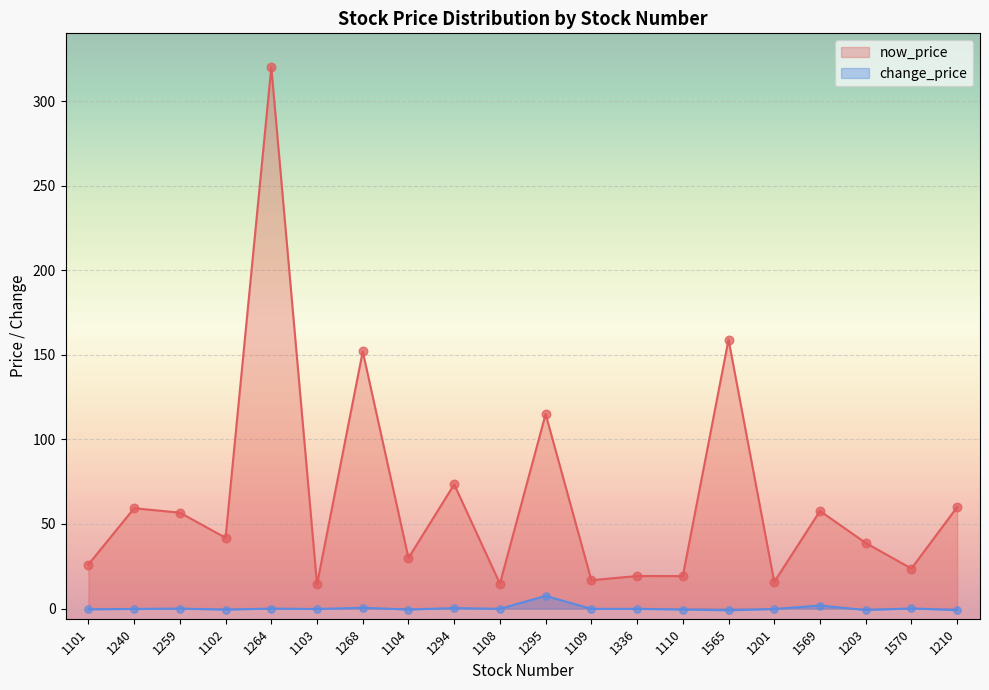

Which series reaches the minimum Y coordinate?

change_price